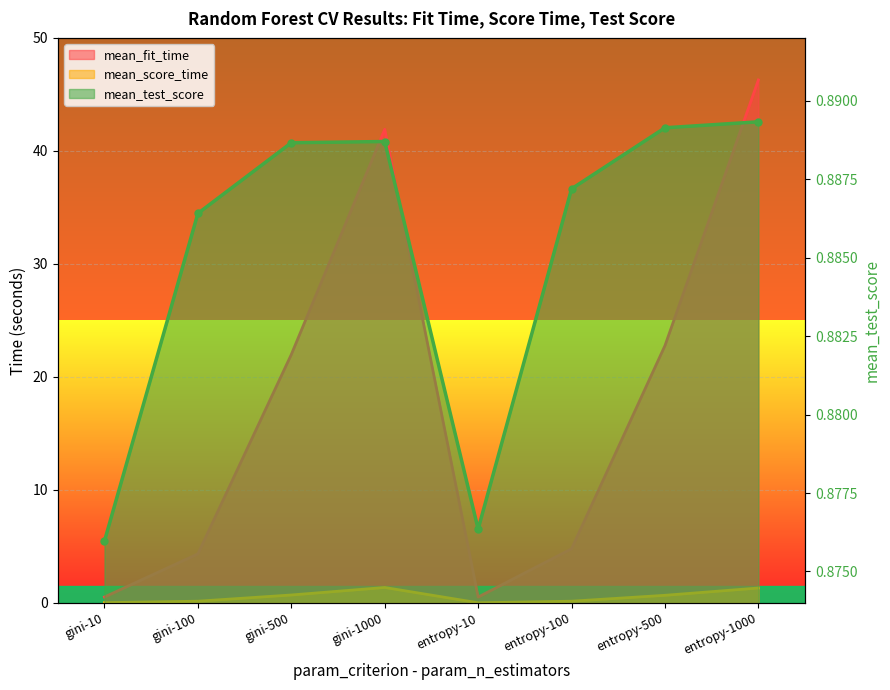

Which series changed the most between gini-1000 and entropy-10?

mean_fit_time